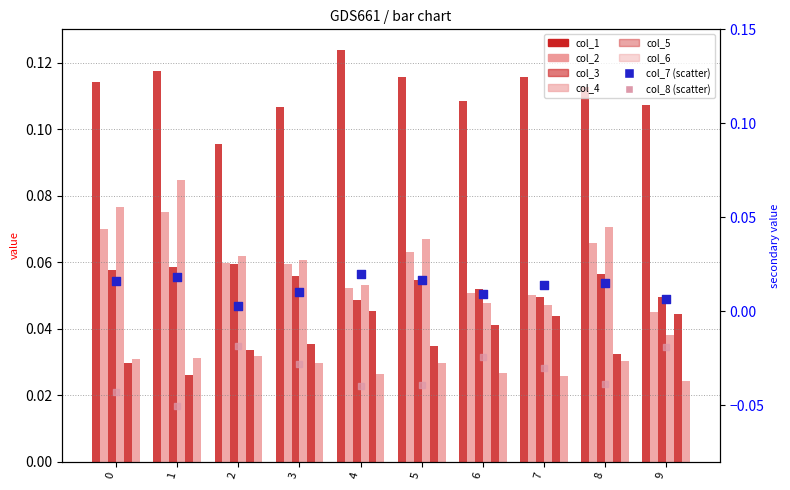

Which series reaches the maximum Y coordinate?

col_1